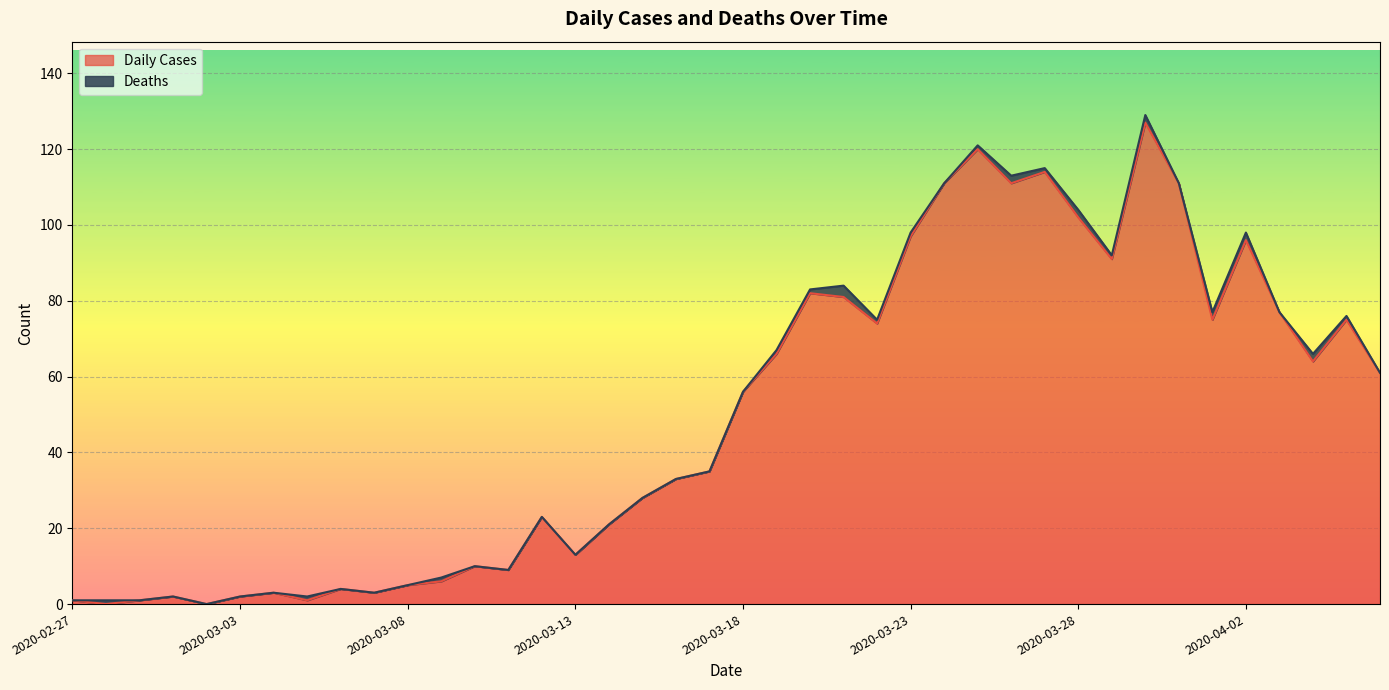

Reading left to right, what are all the values shown in this chart?

1	0	1	2	0	2	3	1	4	3	5	6	10	9	23	13	21	28	33	35	56	66	82	81	74	97	111	120	111	114	102	91	127	111	75	96	77	64	75	61